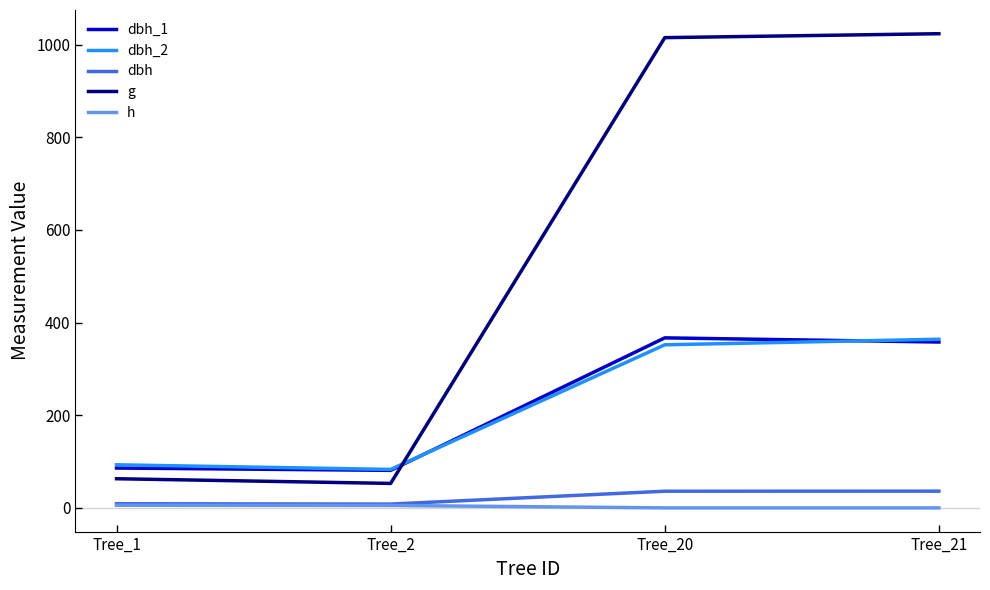

Which series has the largest total across all categories?

g